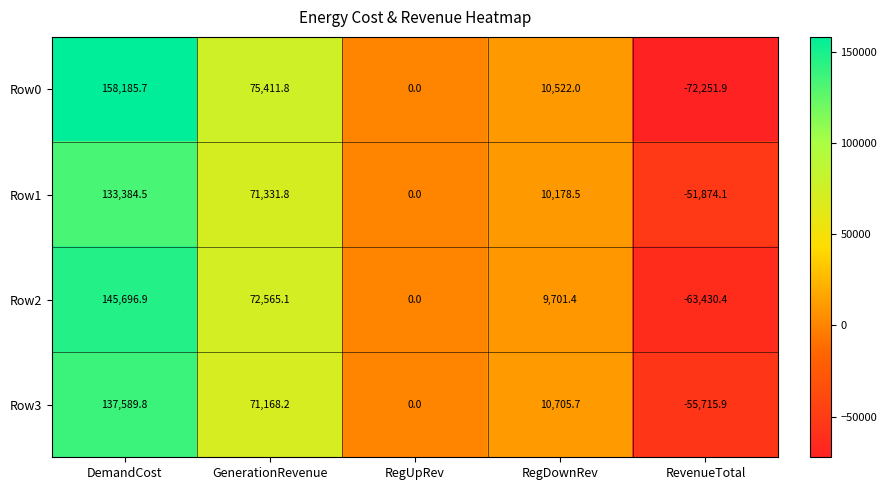

What is the difference between the maximum and minimum values in the Row1 series?

185258.6